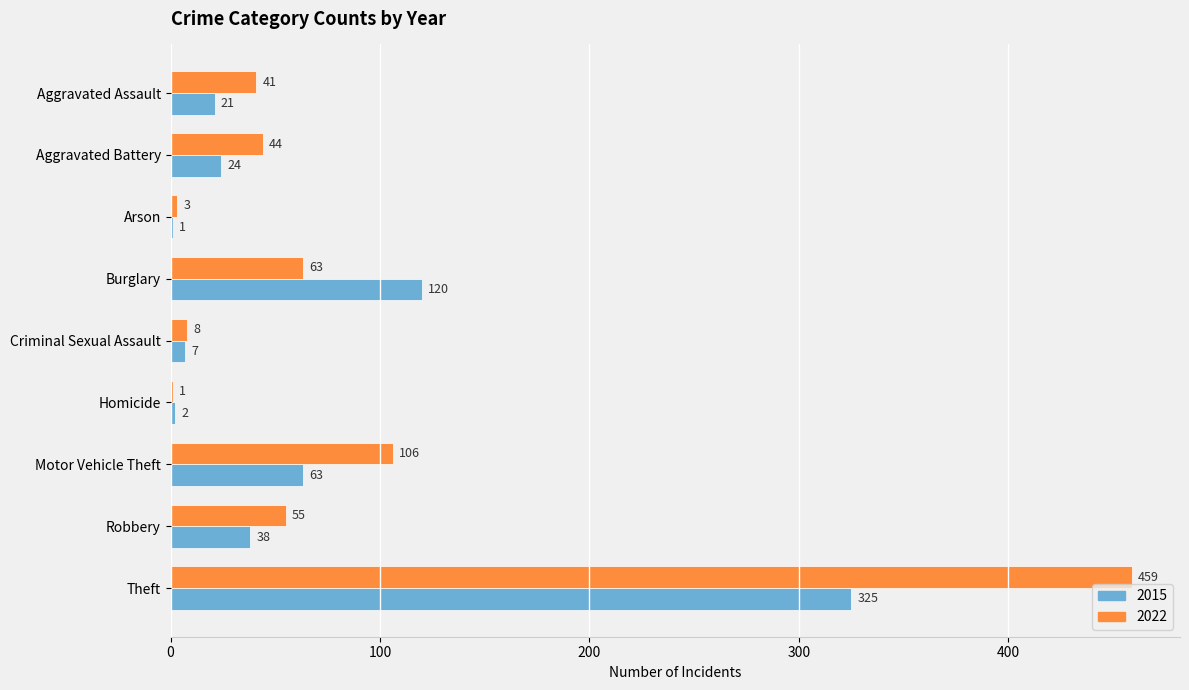

At which category is the sum across all series the highest?

Theft